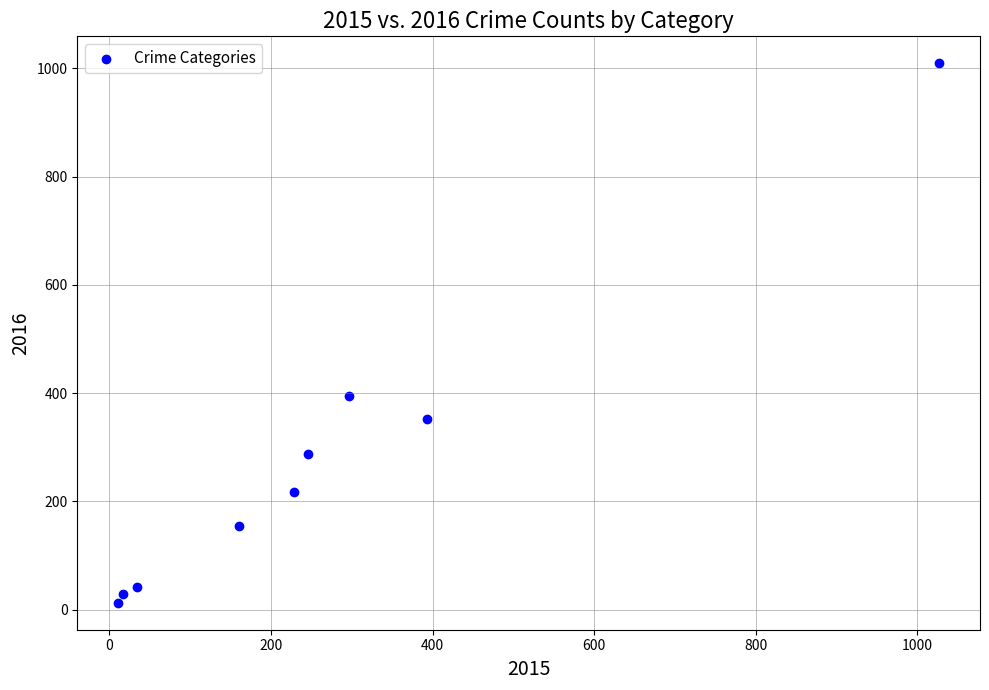

What is the range of X values (max minus min)?

1016